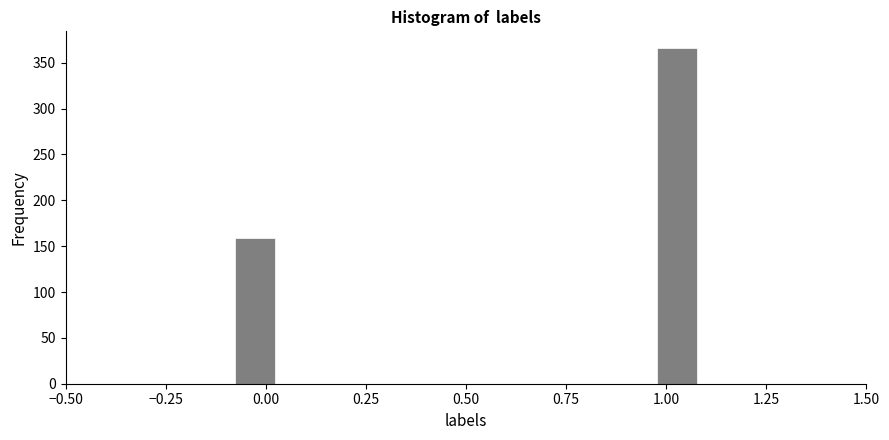

Read against the x-axis, roughly where is the centre of the tallest bar?

1.05